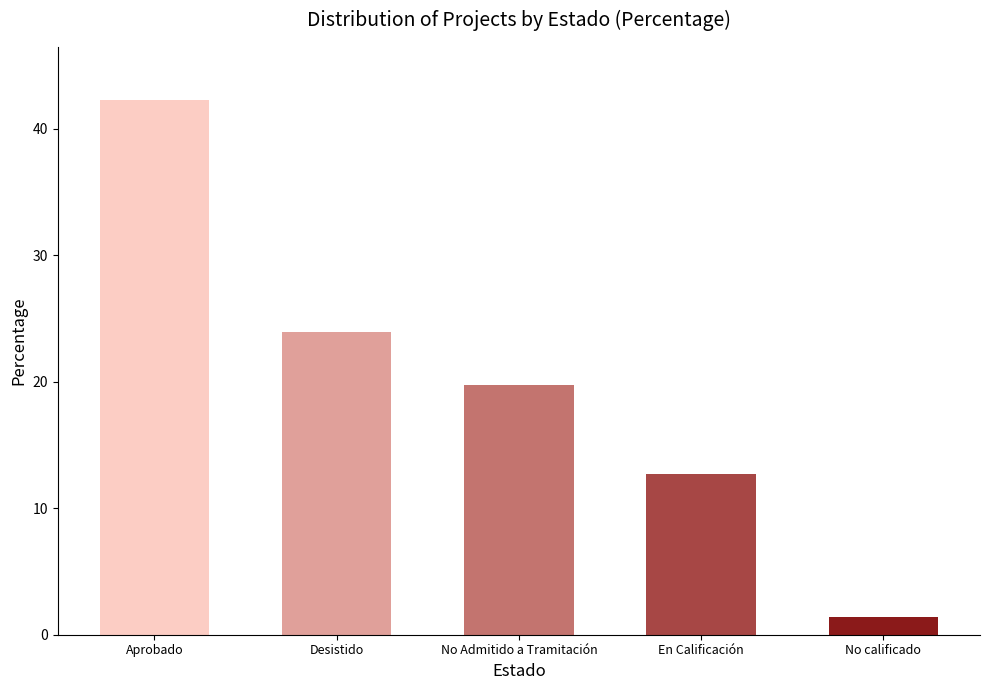

What is the label of the 2nd bar from the right?

En Calificación